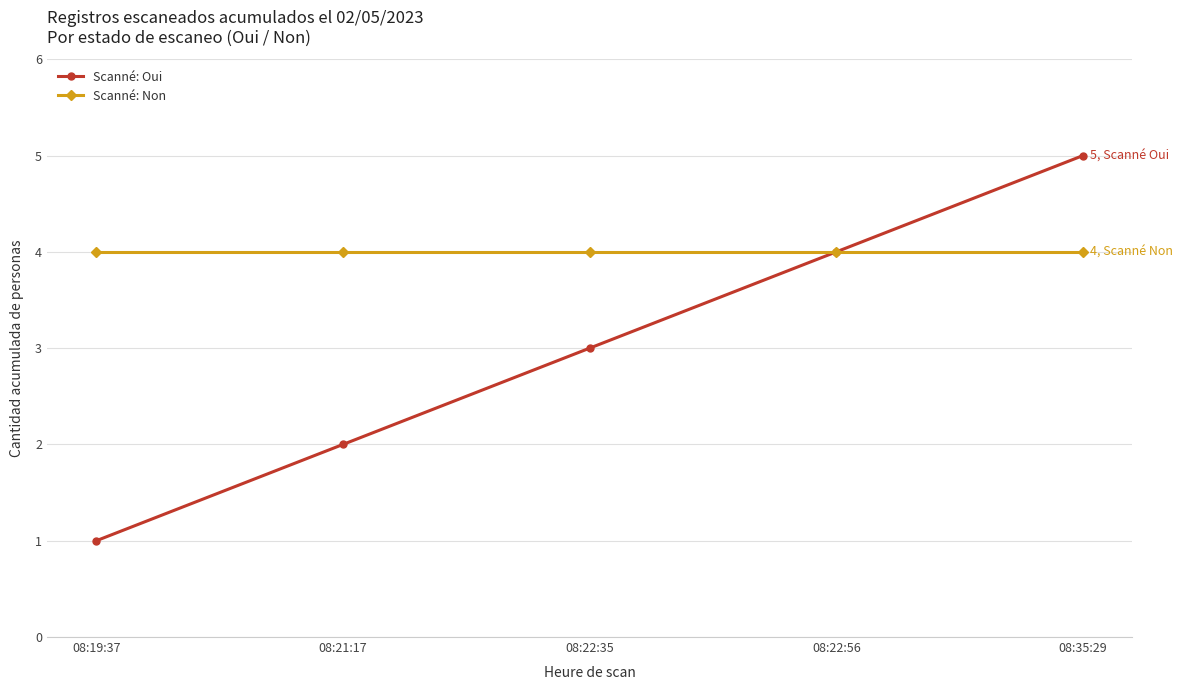

Which category has the lowest value in the Scanné: Oui series?

08:19:37